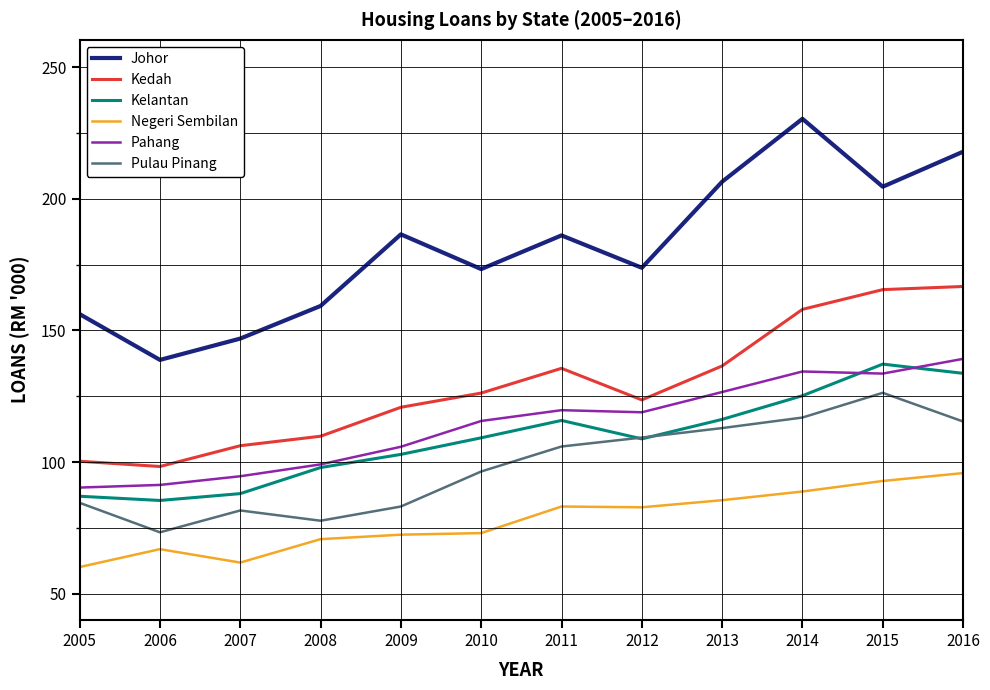

Does the chart display data point markers on the line(s)?

No